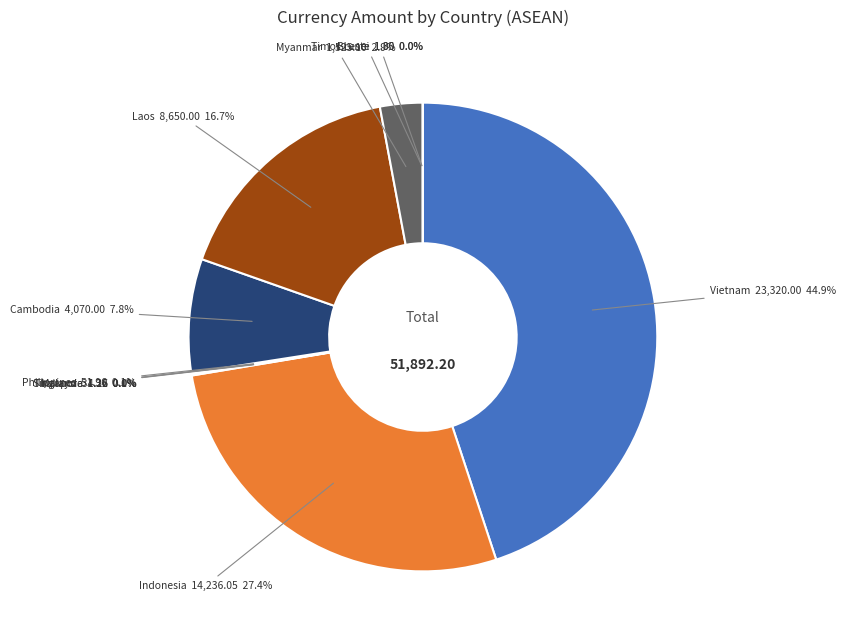

Is there any slice that represents more than half of the pie?

No